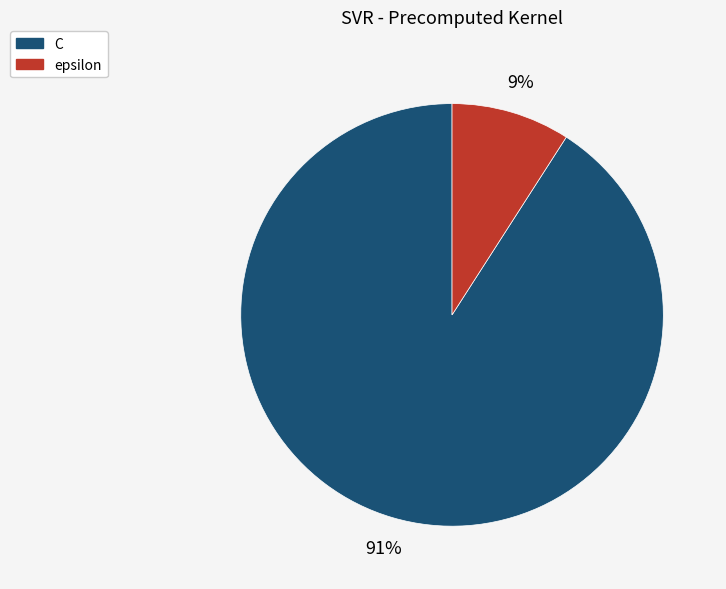

Which category has the smallest portion of the pie?

epsilon